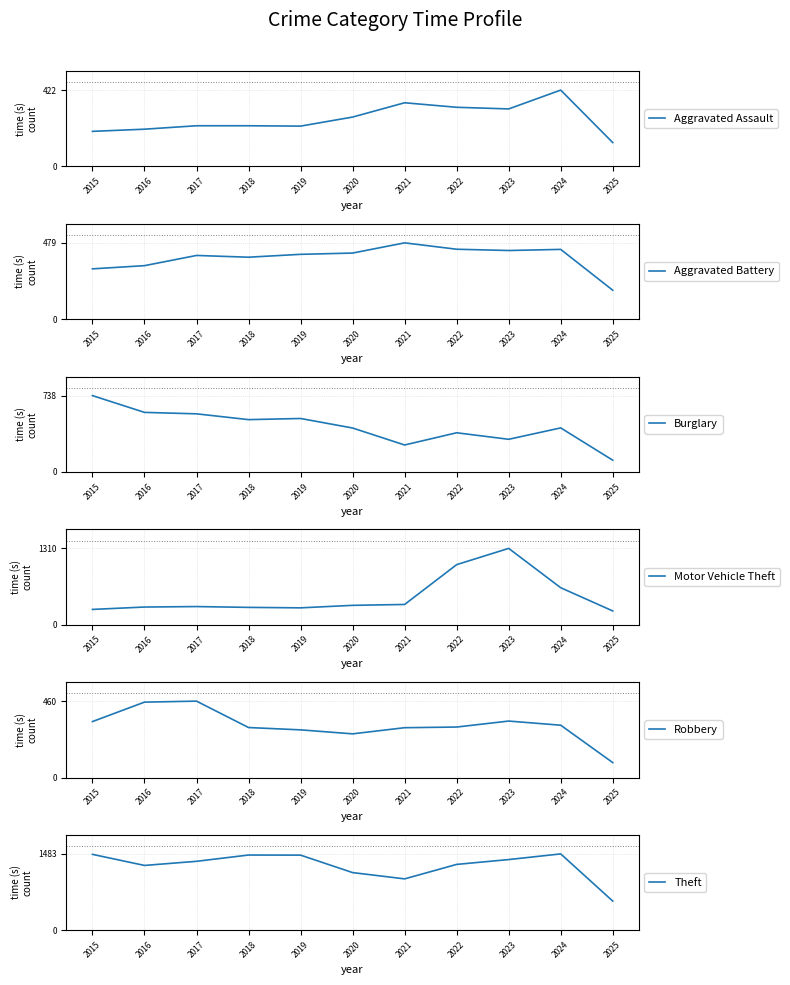

At how many categories does at least one series exceed 137?

11